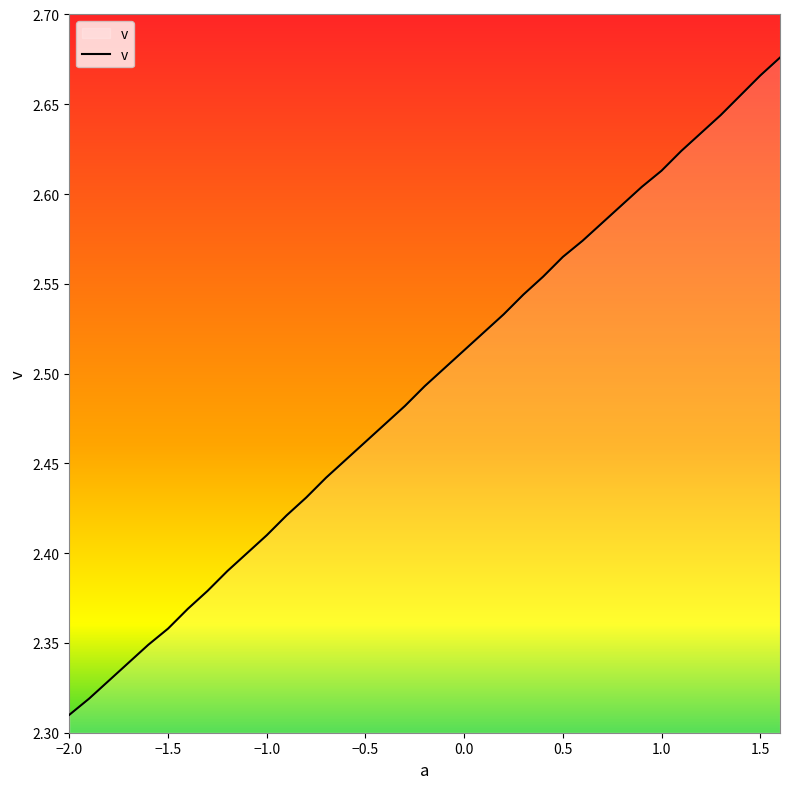

What is the difference between the maximum and minimum values?

0.4